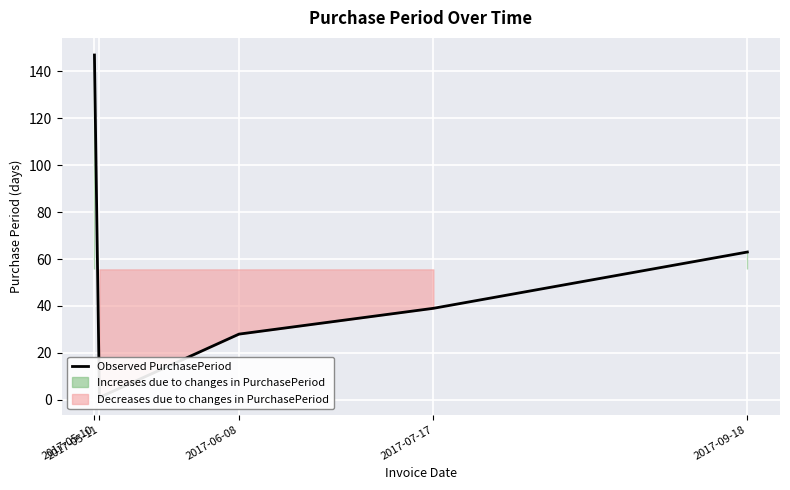

Reading left to right, extract all data points from this chart.

2017-05-10=147	2017-05-11=1	2017-06-08=28	2017-07-17=39	2017-09-18=63